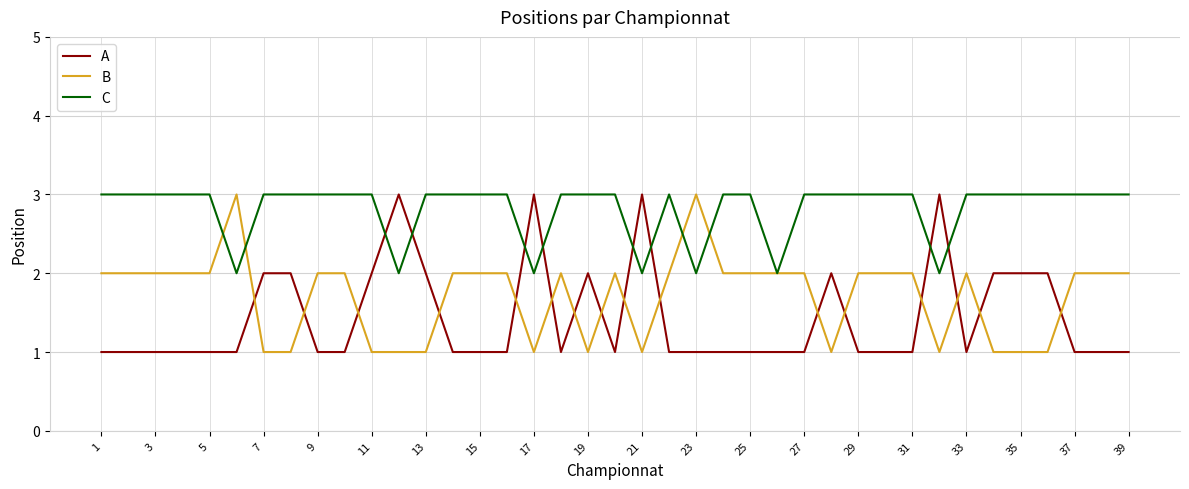

What is the maximum value for C?

3